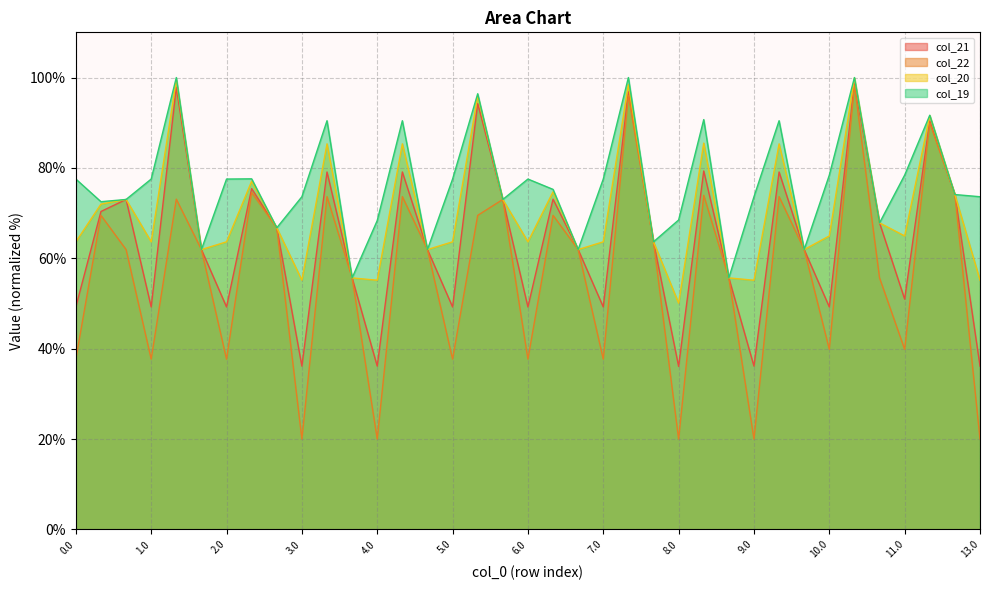

What is the maximum value for col_21?

98.7